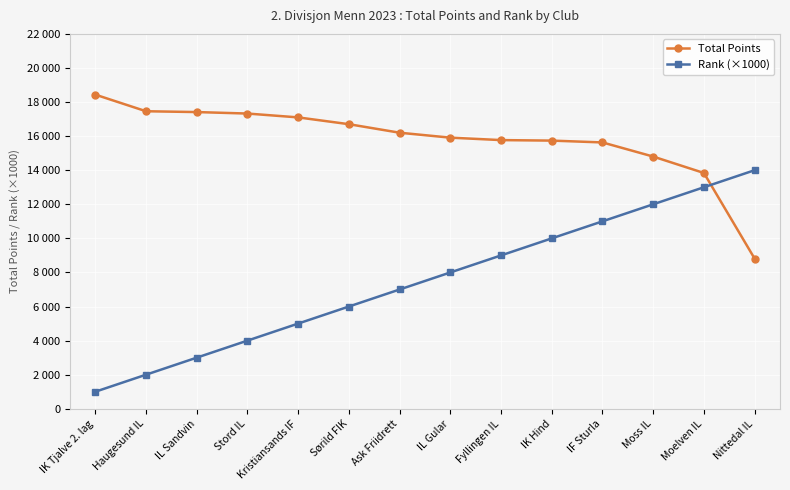

True or false: Rank (×1000) and Total Points cross at least once.

True